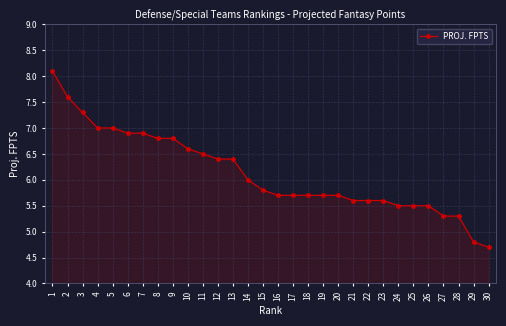

Read the value at 27.

5.3